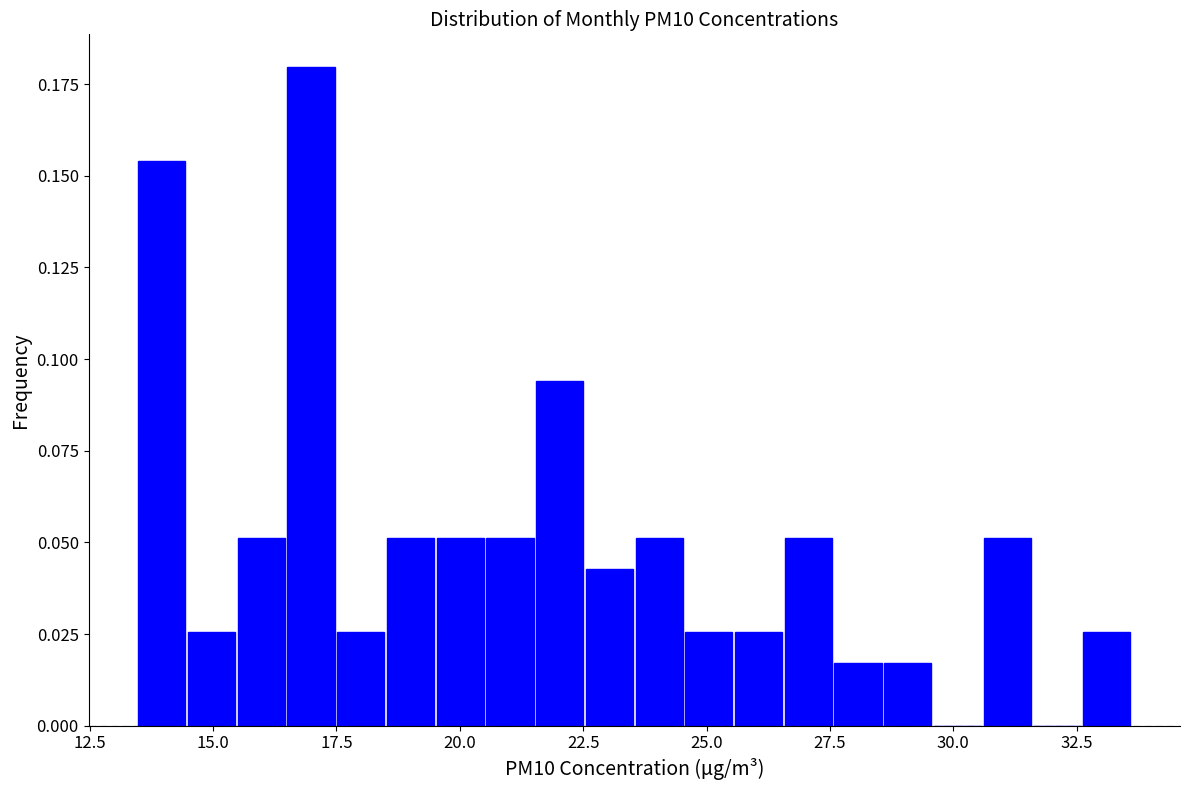

Read against the x-axis, roughly where is the centre of the tallest bar?

17.0